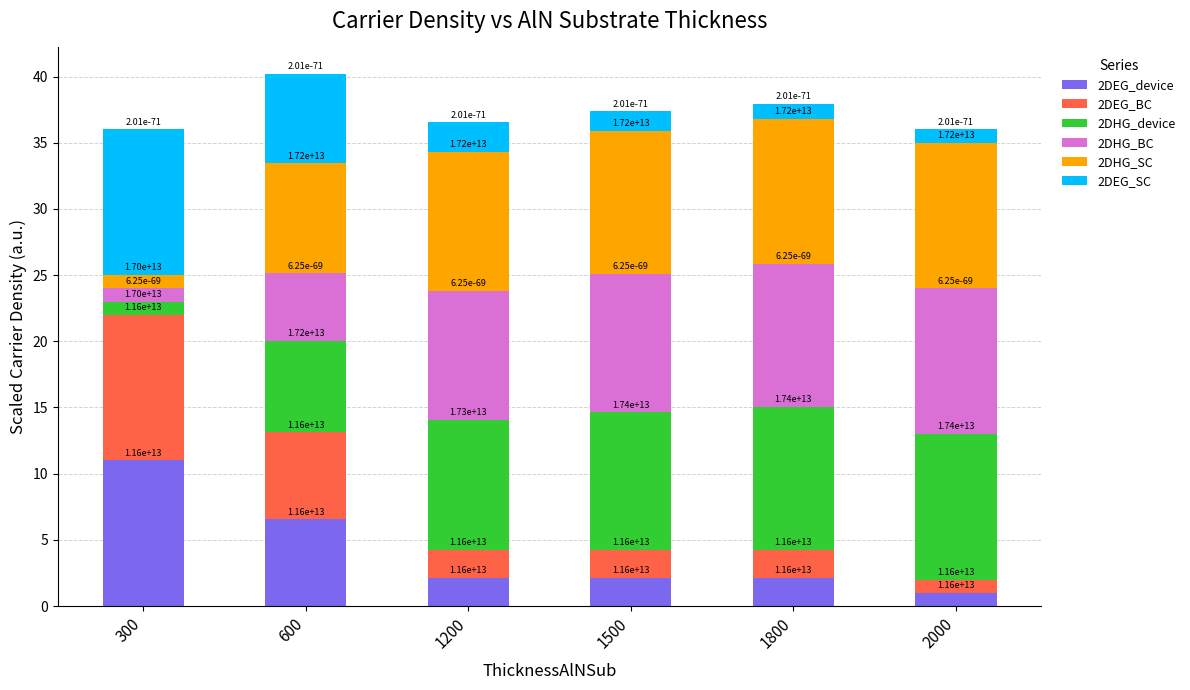

Is it true that 2DHG_SC equals 10.8 at 1500?

True